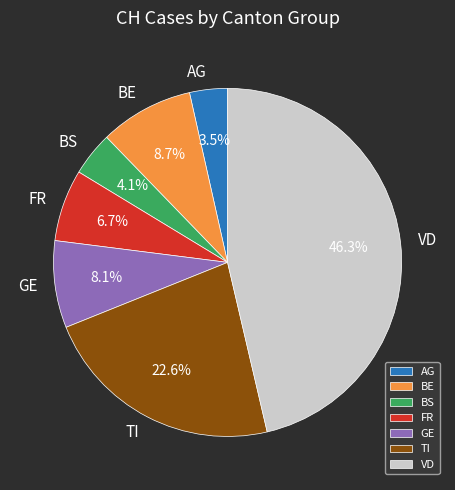

What is the smallest slice in the pie chart?

AG